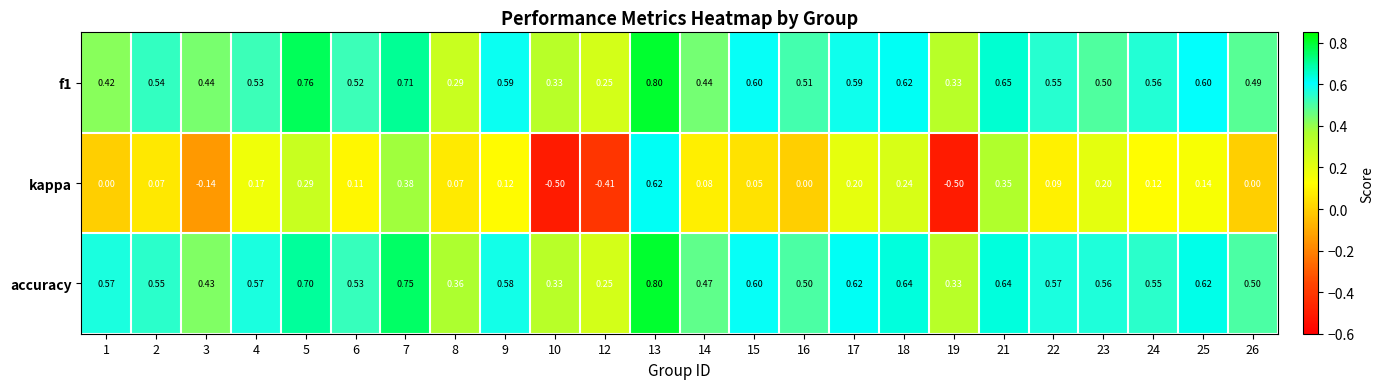

Is the value of accuracy at 24 greater than the value of kappa at 24?

Yes